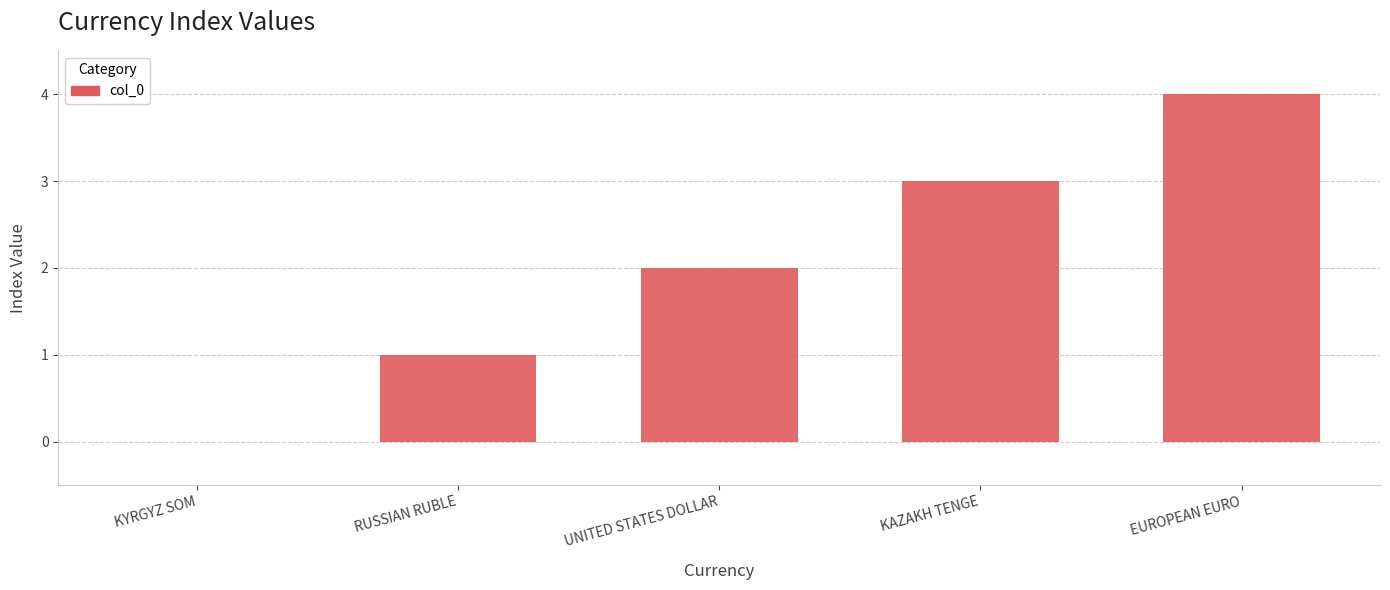

Count the values in the range 1 to 3.

3